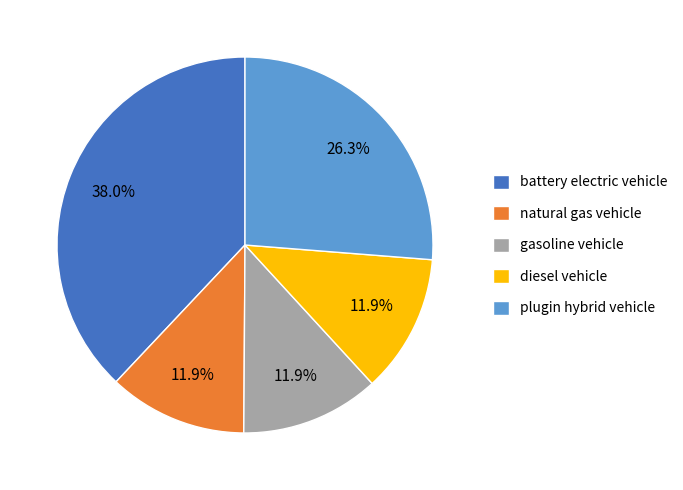

Is there any slice that represents more than half of the pie?

No